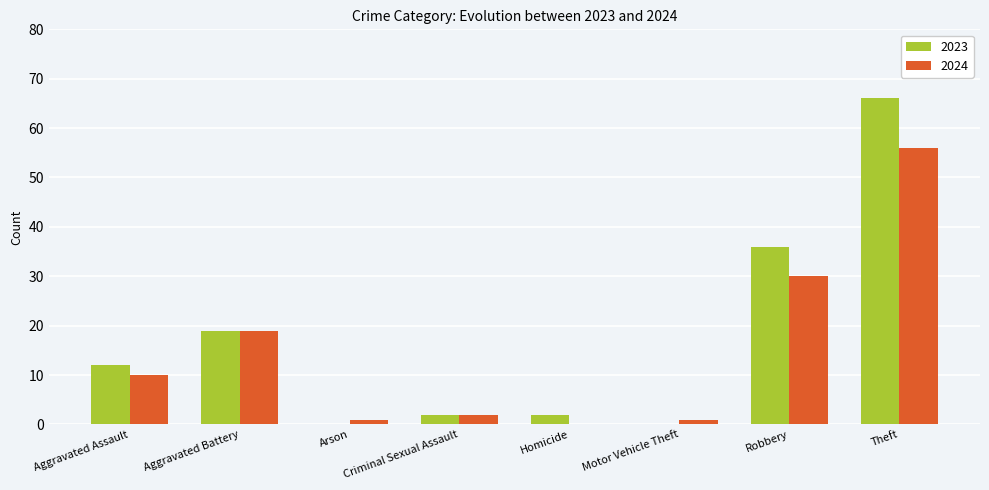

At which category is the sum across all series the highest?

Theft